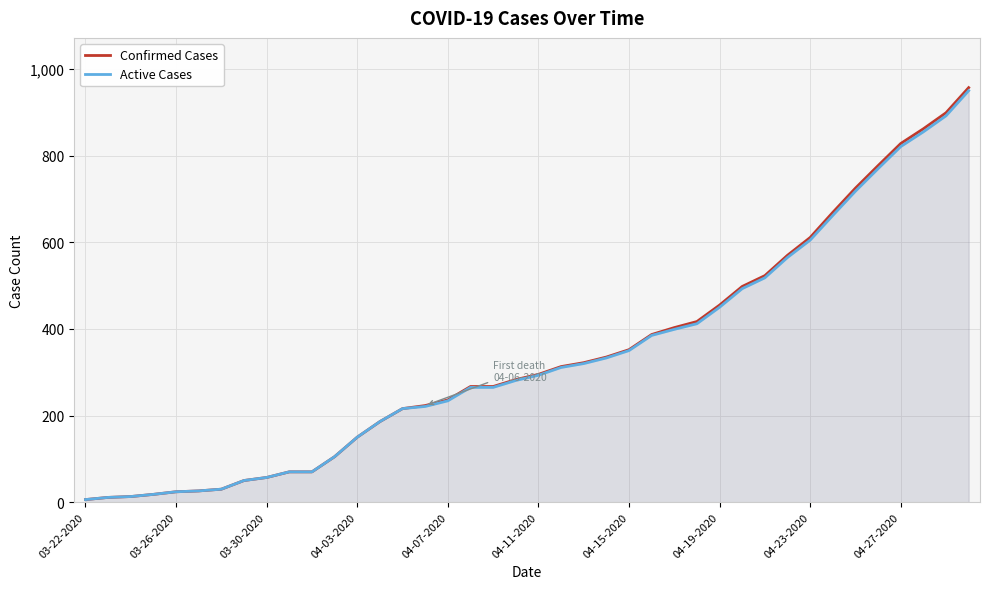

What is the difference between the maximum and minimum values in the Active Cases series?

944